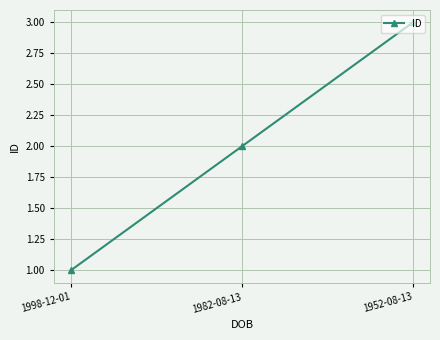

What is the sum of the values at 1952-08-13 and 1982-08-13?

5